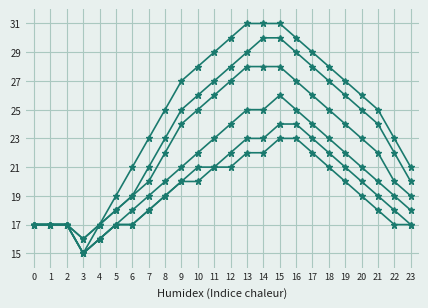

Does the chart display data point markers on the line(s)?

Yes